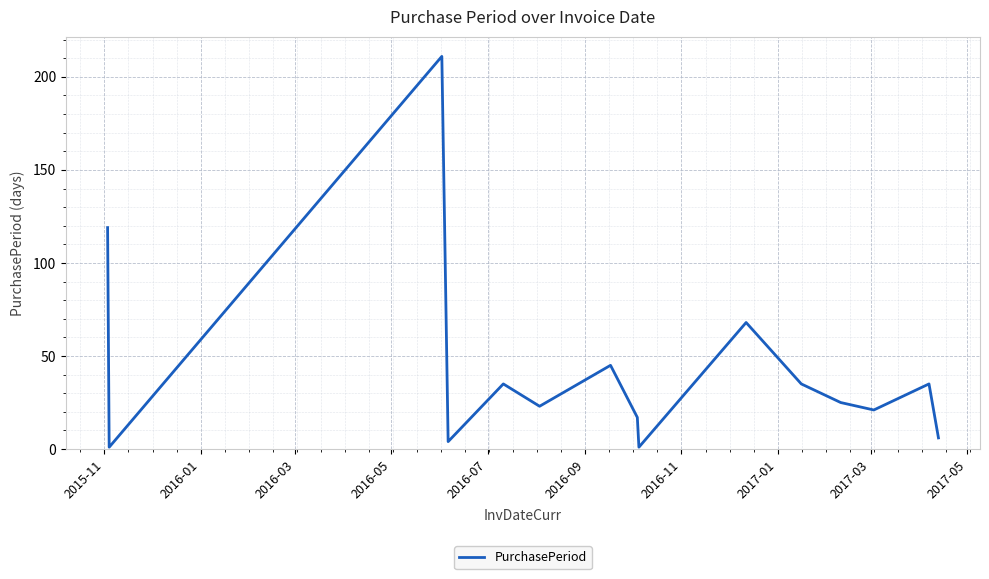

What is the greatest value displayed?

211